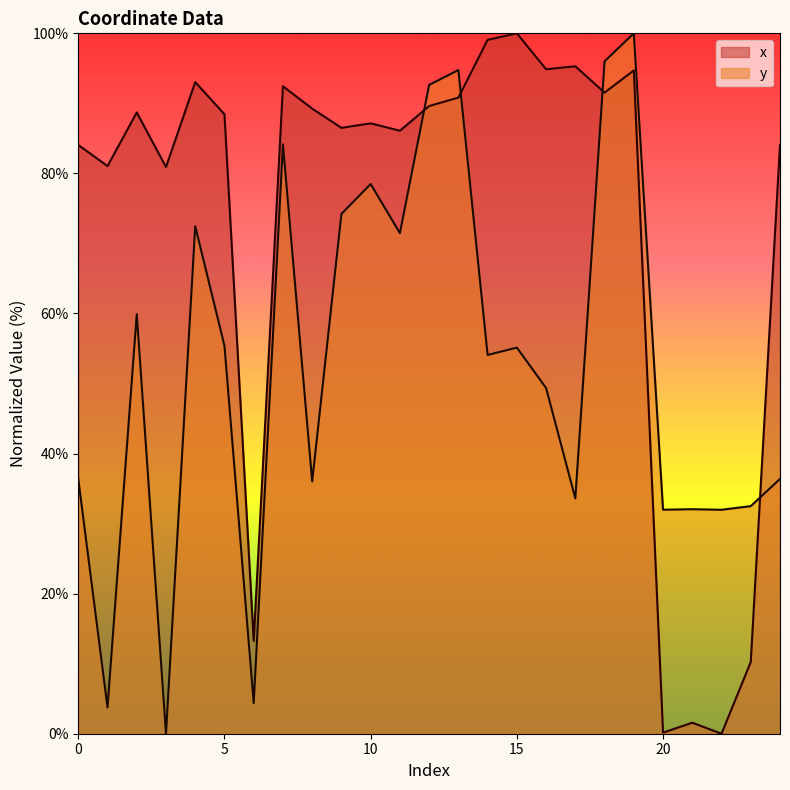

How many data points in y are less than 54?

12